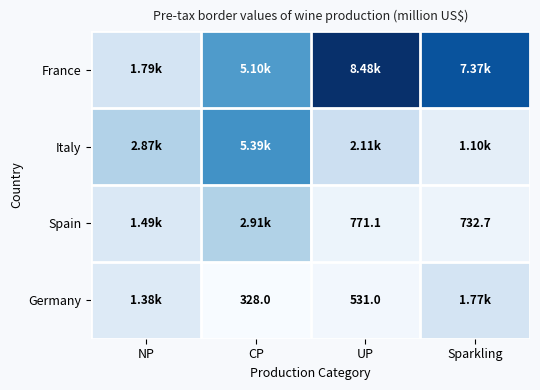

What is the sum of the Spain values at UP and NP?

2257.7